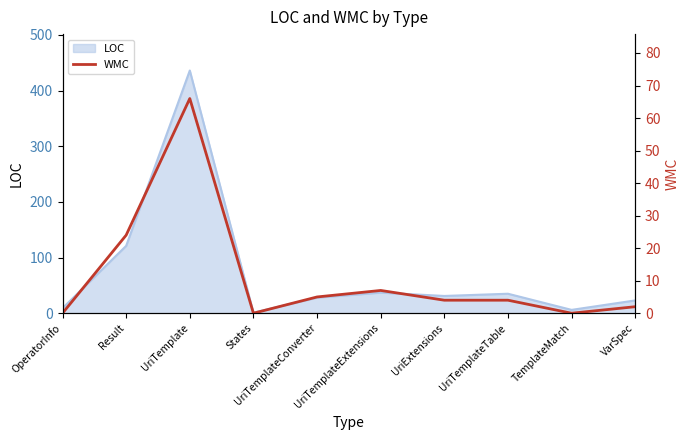

What value does the LOC series have at Result?

121